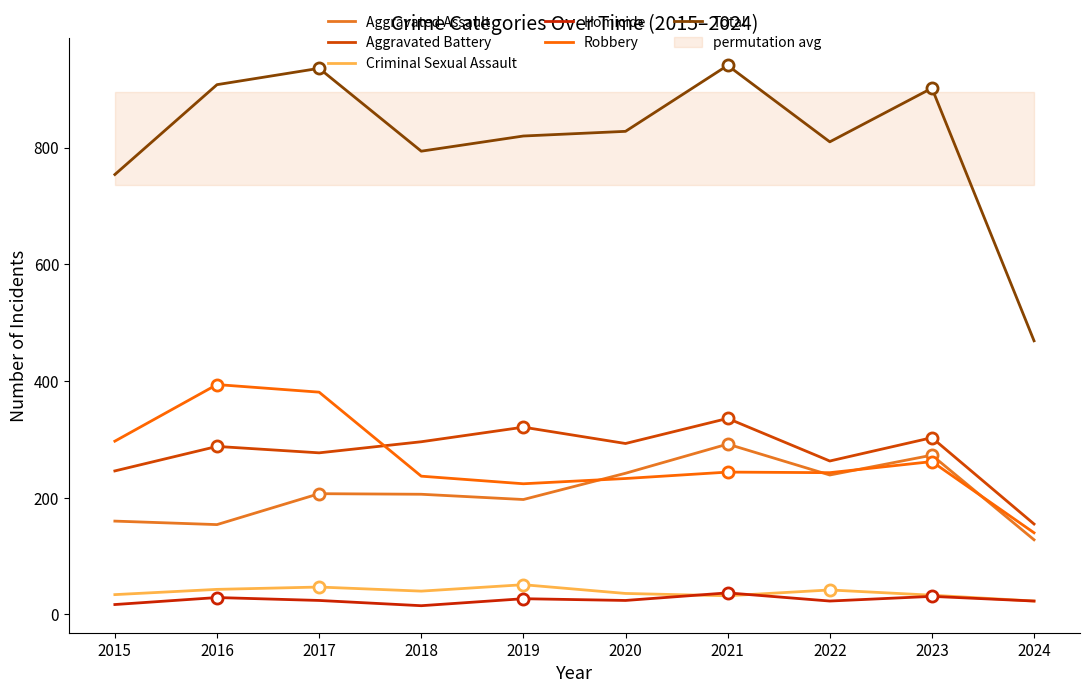

Is the value of Homicide at 2024 greater than the value of Criminal Sexual Assault at 2020?

No